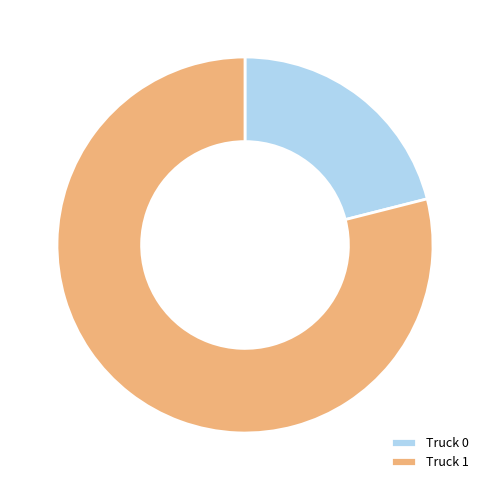

Do Truck 0 and Truck 1 together represent more than half of the pie?

Yes